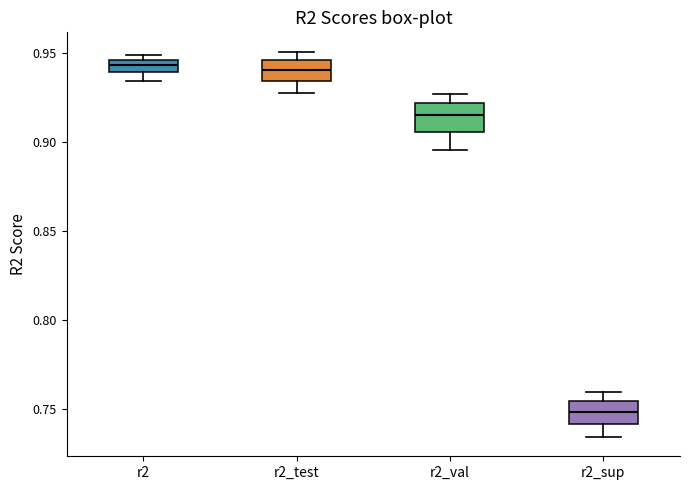

Where does the lower whisker of the box for r2_test end on the y-axis? The values are not printed on the chart, so give them approximately, as read against the axis.

0.925